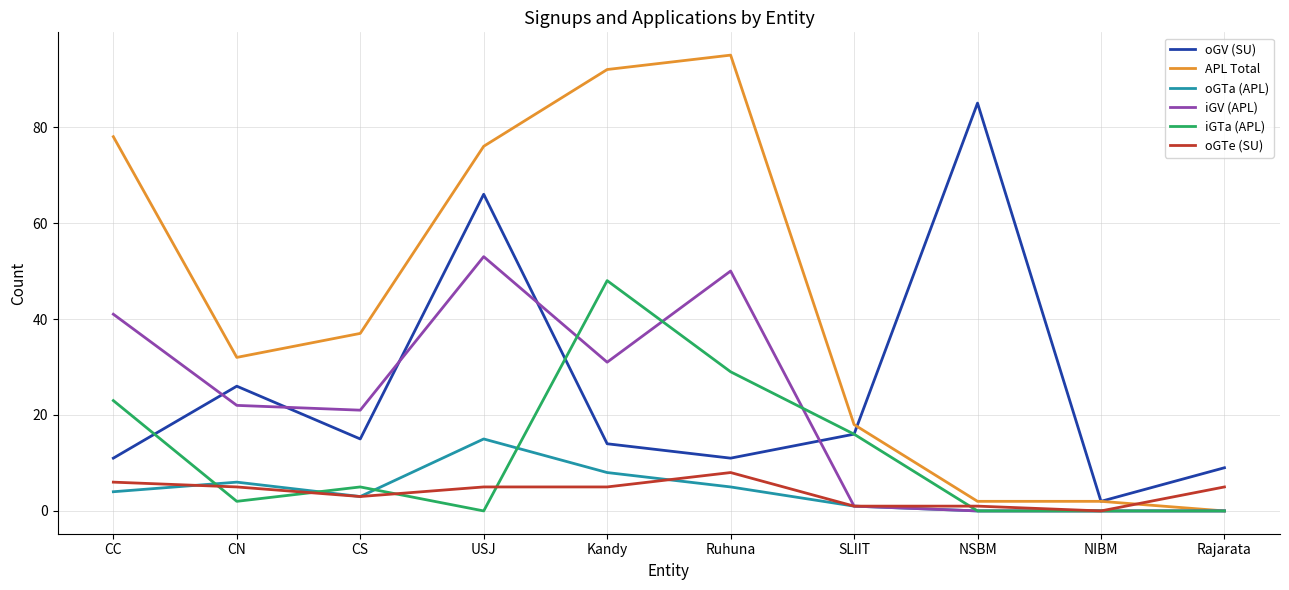

What is the total value across all series at Rajarata?

14